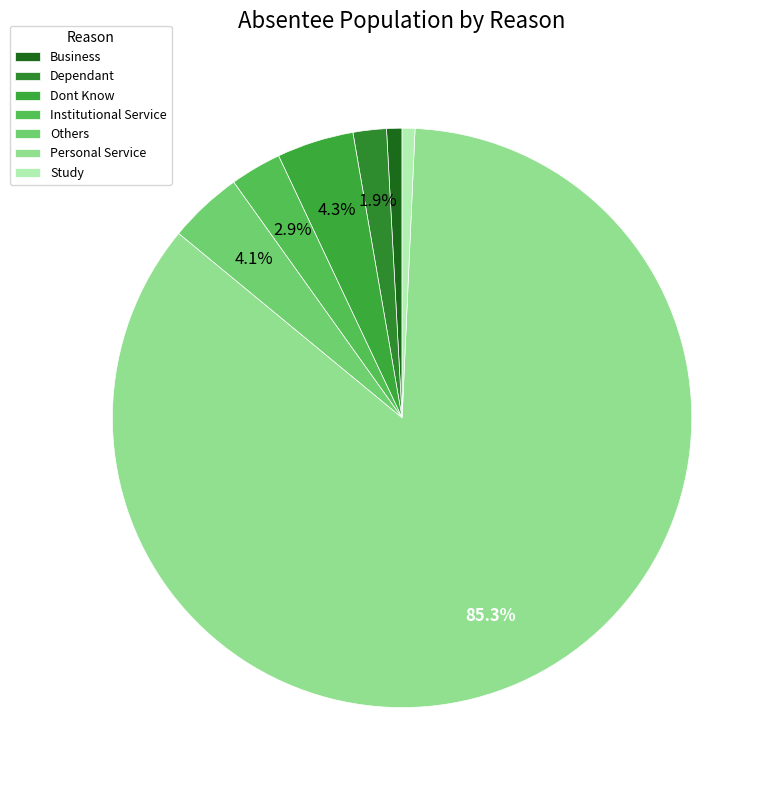

Between Study and Dependant, which is larger?

Dependant